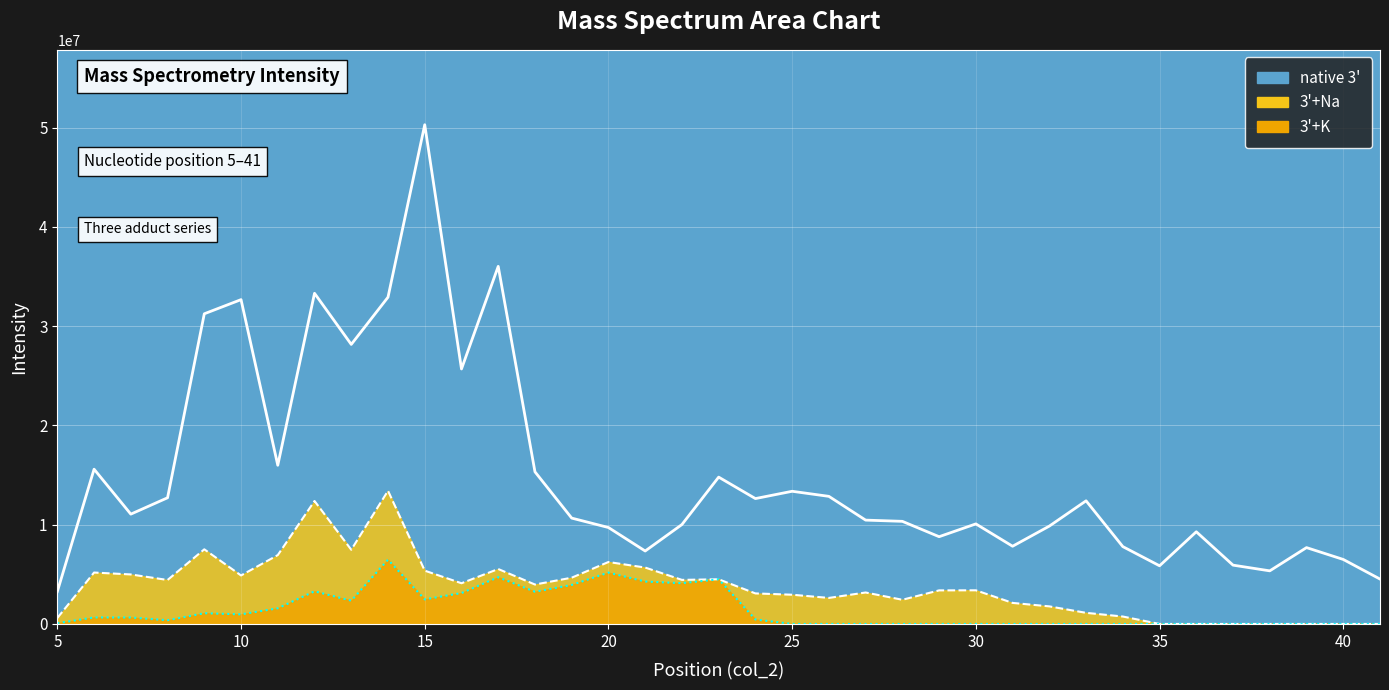

Does the chart display data point markers on the line(s)?

No